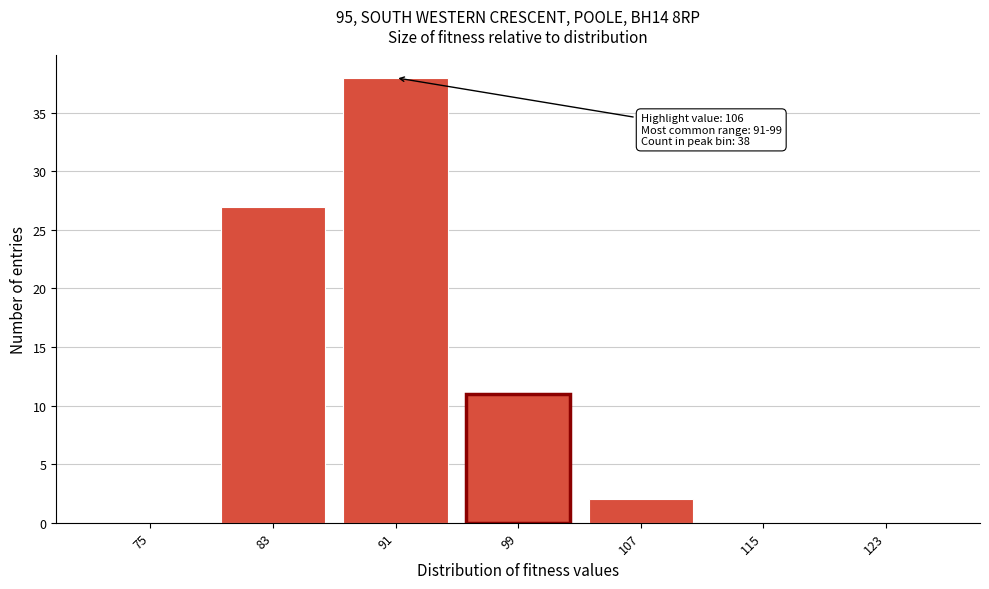

Reading left to right, list all the values displayed in this chart.

75=0	83=27	91=38	99=11	107=2	115=0	123=0